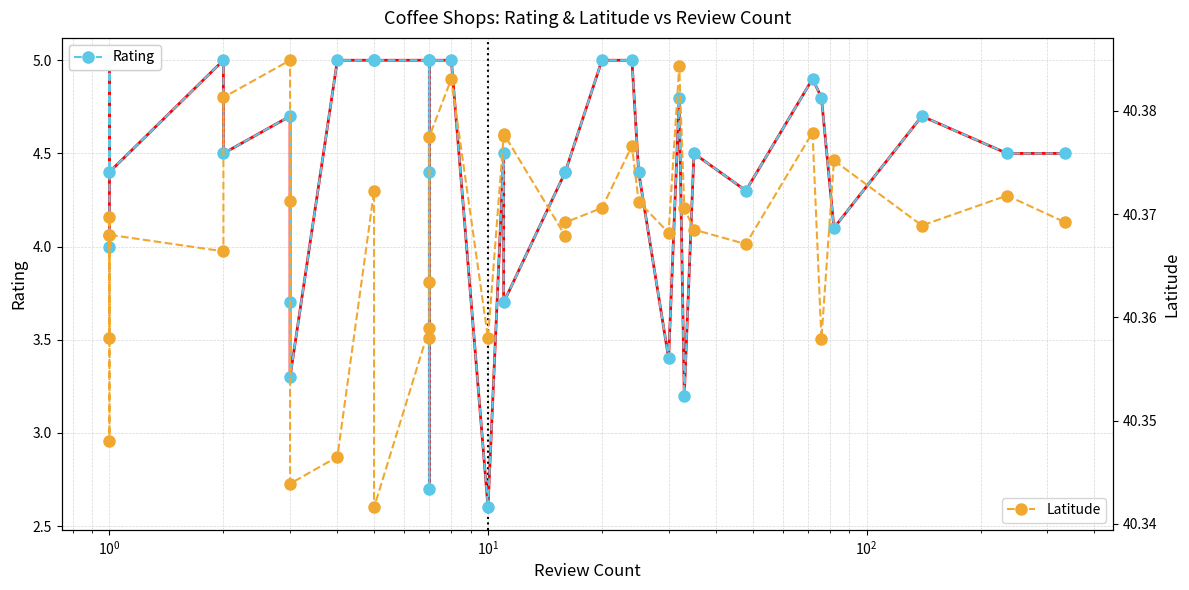

True or false: Latitude and Rating cross at least once.

False